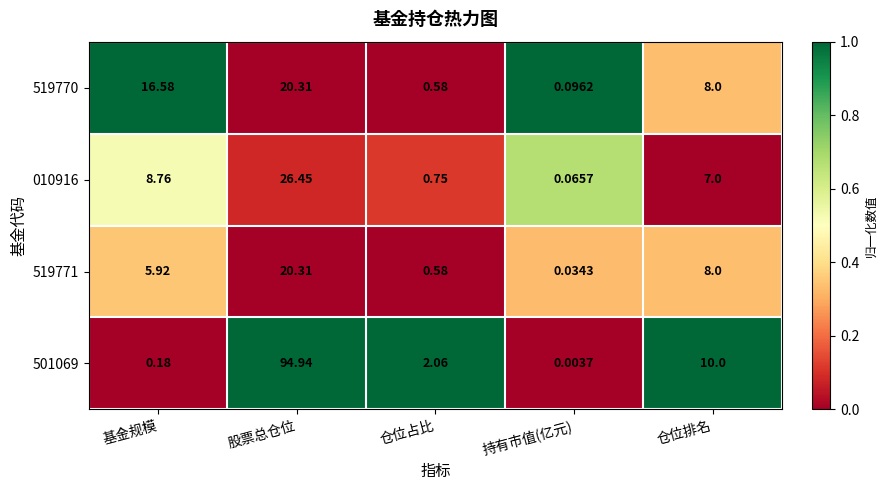

Rank the series at 持有市值(亿元) from highest to lowest value.

519770, 010916, 519771, 501069